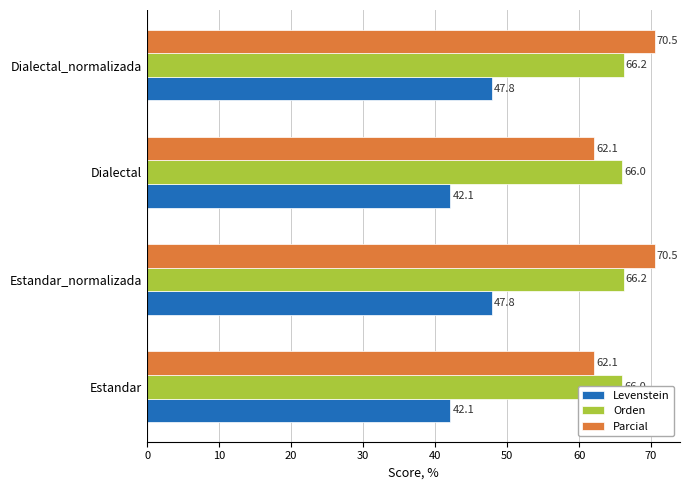

What is the sum of all Orden values?

264.4